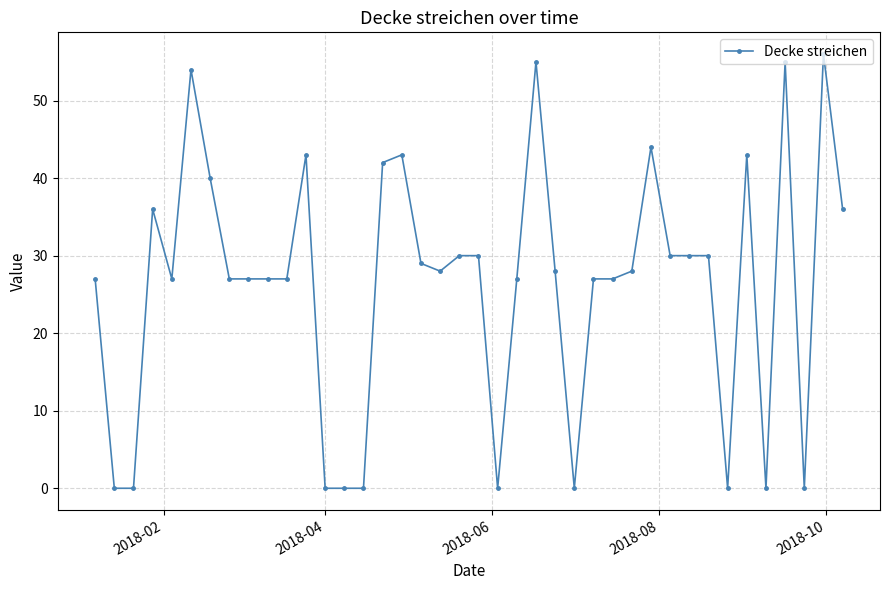

What is the average value?

26